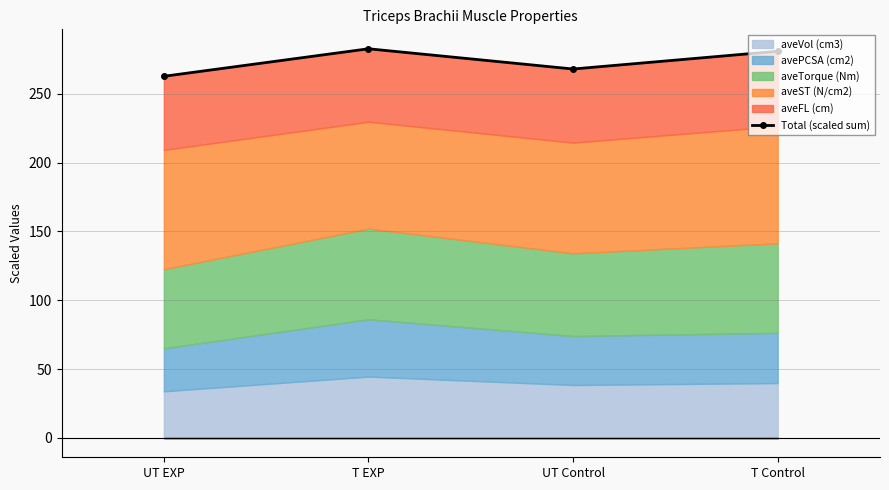

Which has a higher value, T Control or T EXP?

T EXP